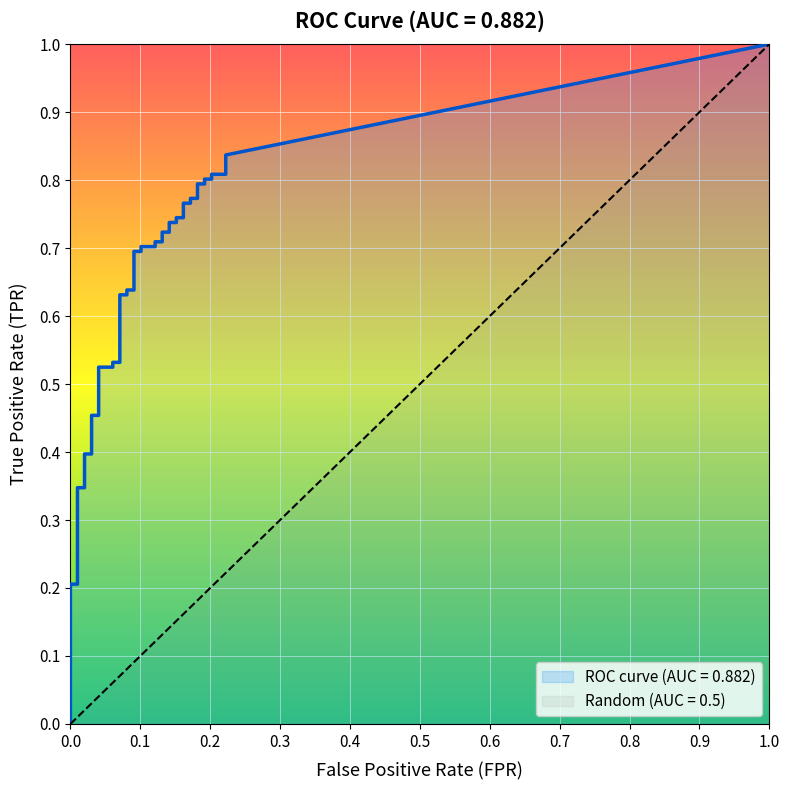

What is the value of the tpr point at the 18th from the left?

0.7